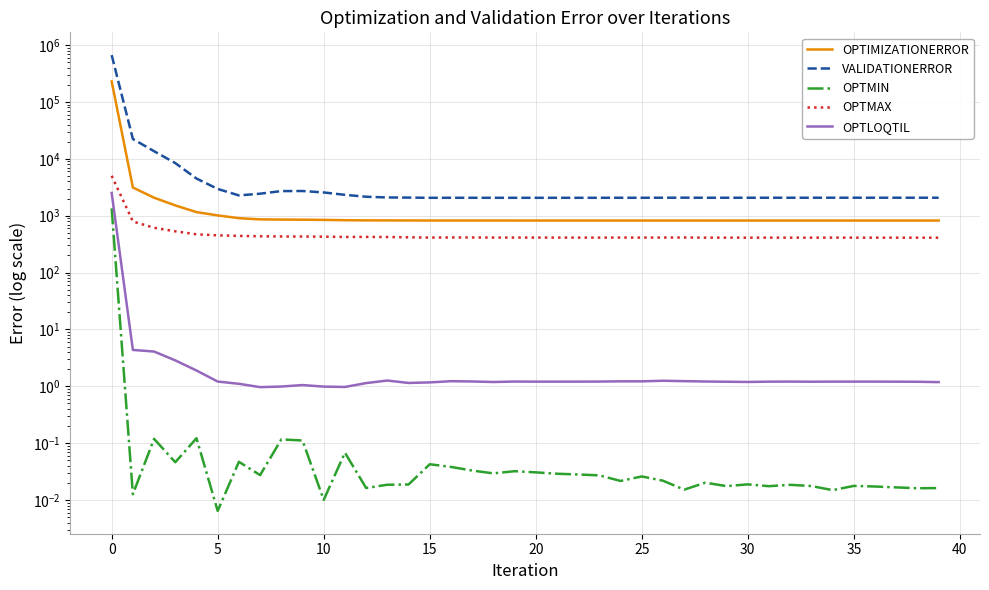

Is the value of OPTMIN at 24 greater than the value of VALIDATIONERROR at 26?

No